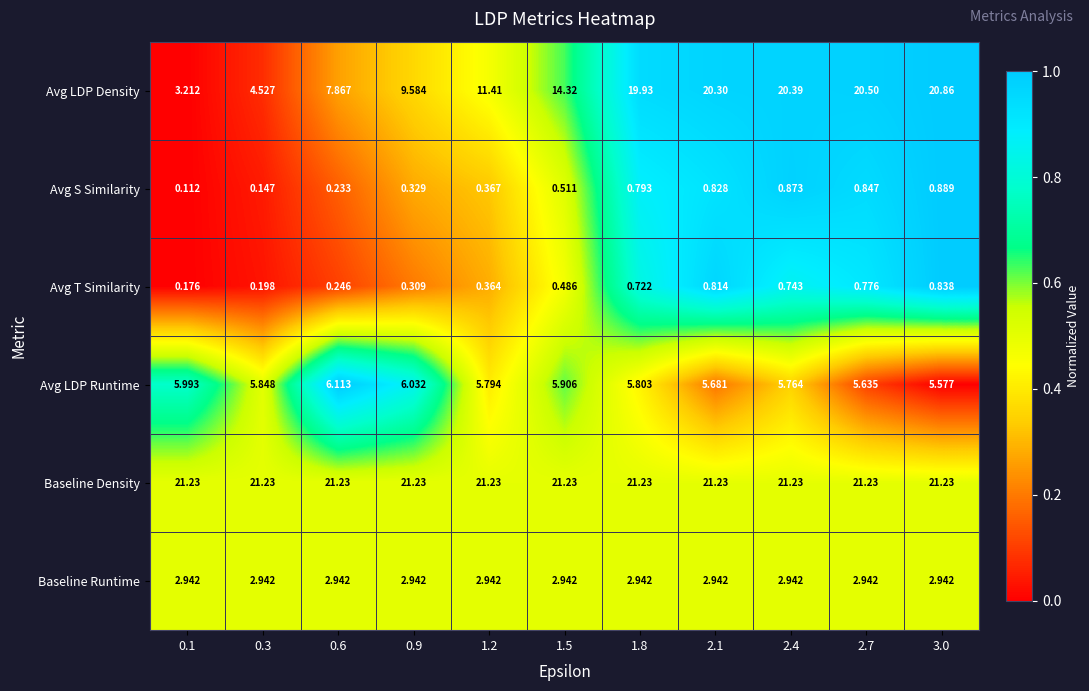

Rank the series by their maximum value, from highest to lowest.

Baseline Density, Avg LDP Density, Avg LDP Runtime, Baseline Runtime, Avg S Similarity, Avg T Similarity